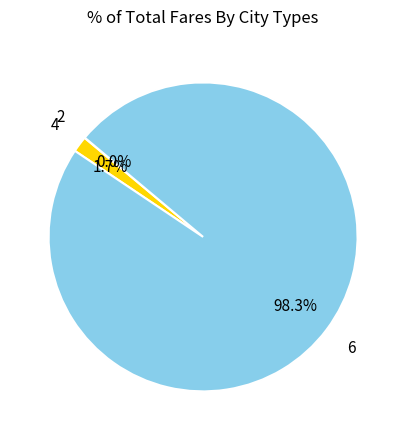

Is 6 the majority of the pie?

Yes